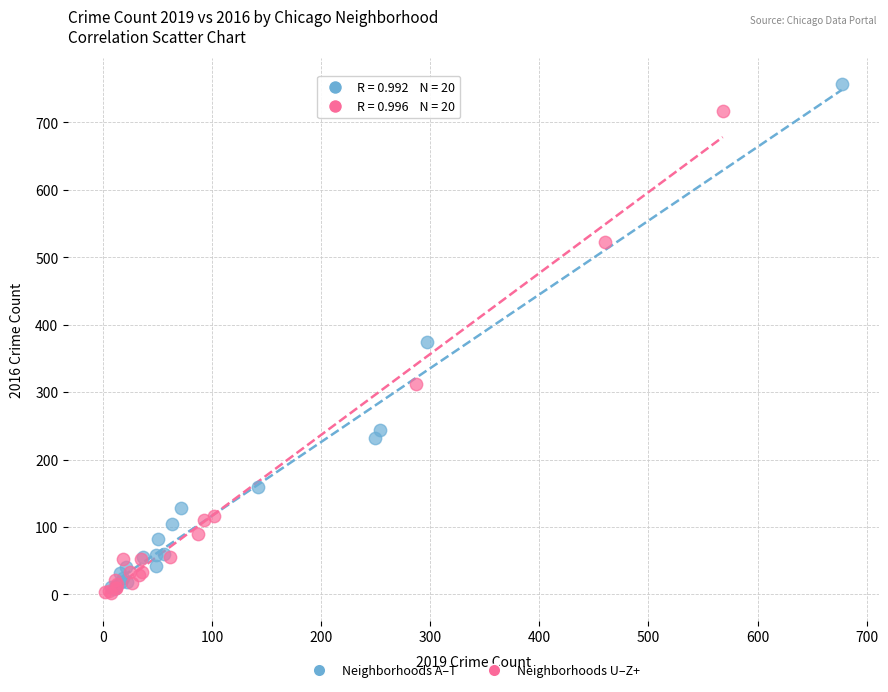

Which series reaches the maximum Y coordinate?

Neighborhoods A–T